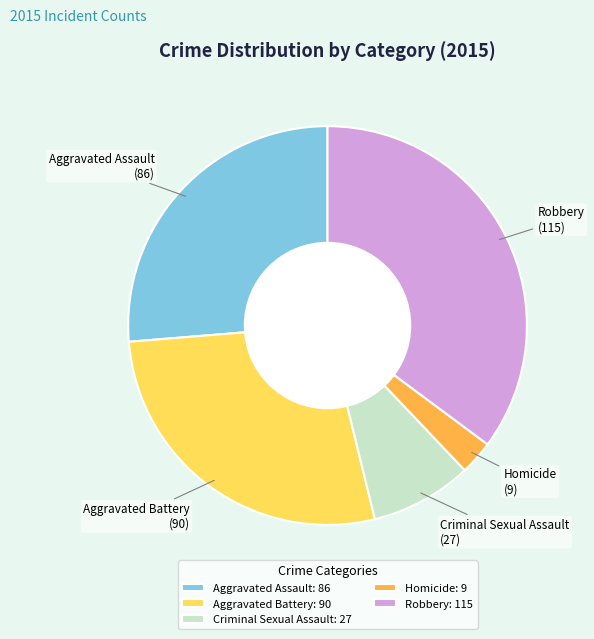

Does Criminal Sexual Assault represent more than half of the total?

No